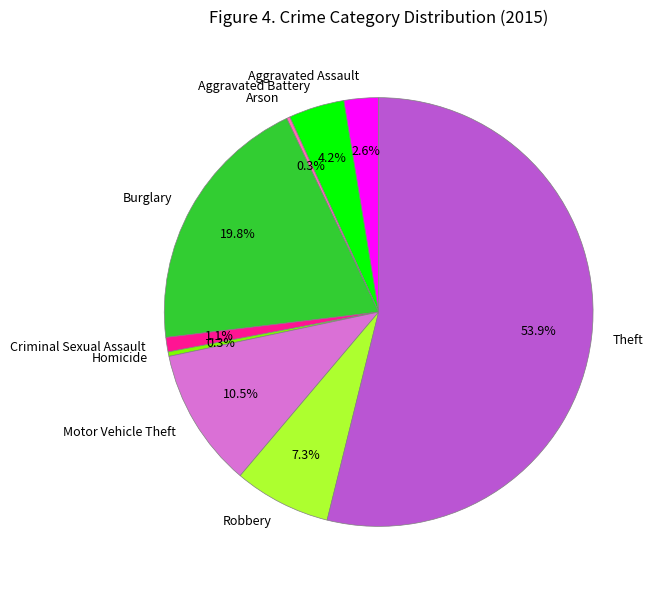

Which has a higher value, Criminal Sexual Assault or Aggravated Battery?

Aggravated Battery